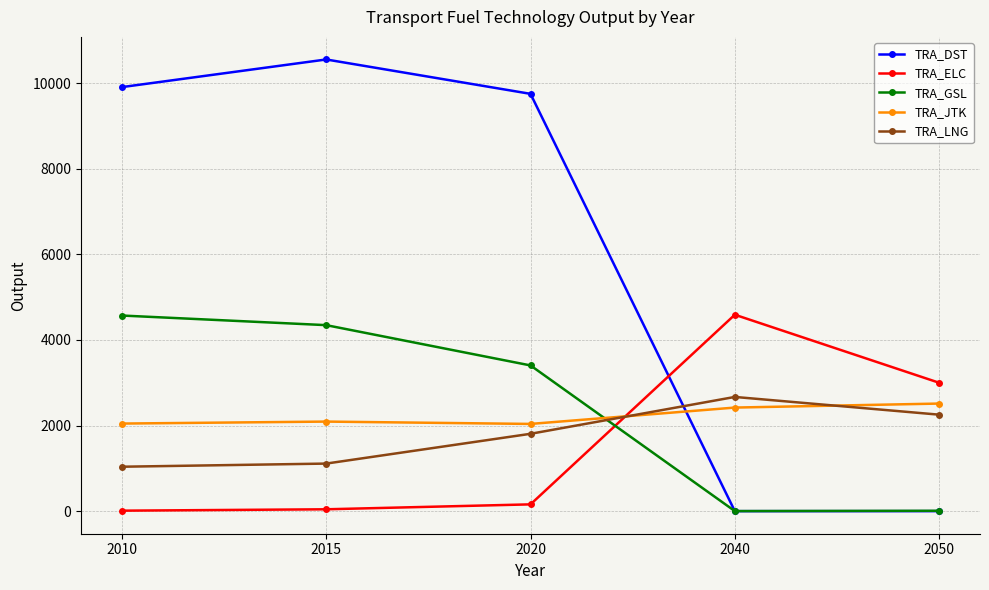

Does the chart have visible grid lines?

Yes